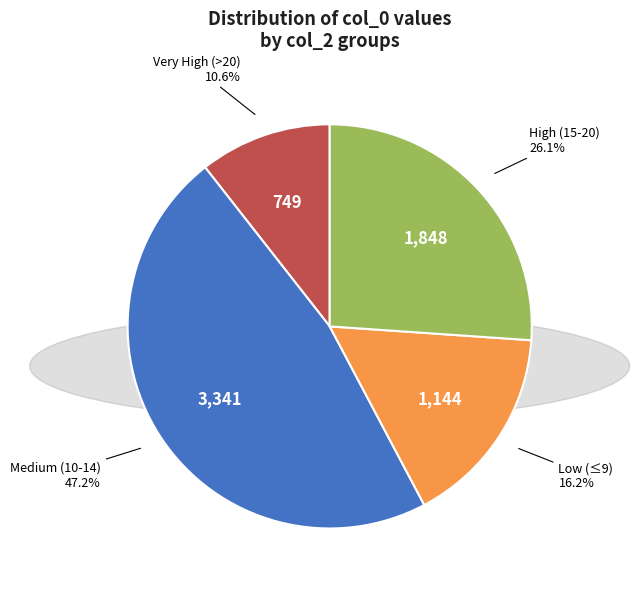

What is the total percentage of Low (≤9) and Medium (10-14)?

63.3%